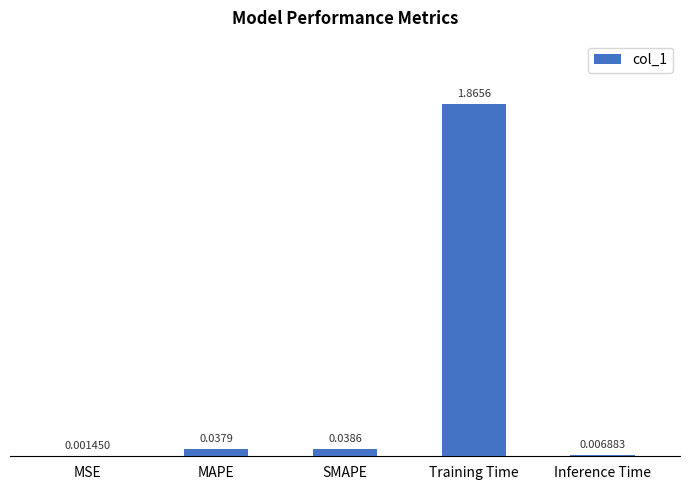

At which category does the chart reach its peak across all series?

Training Time